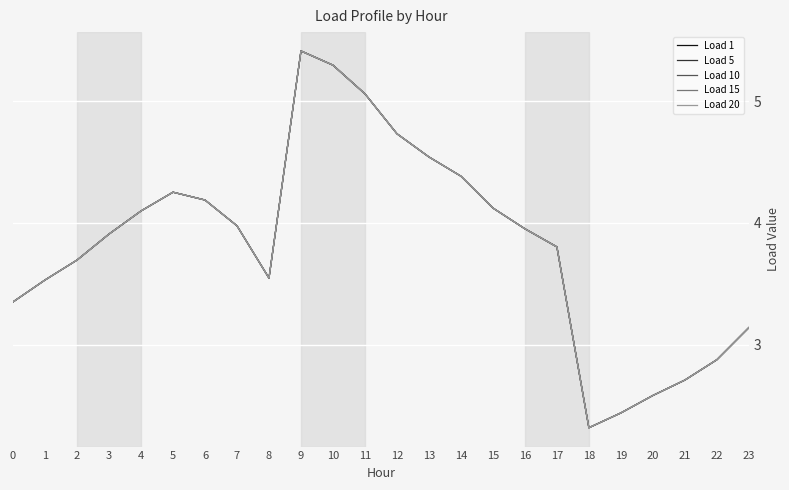

List the series in order of their peak value, lowest first.

Load 1, Load 5, Load 10, Load 15, Load 20